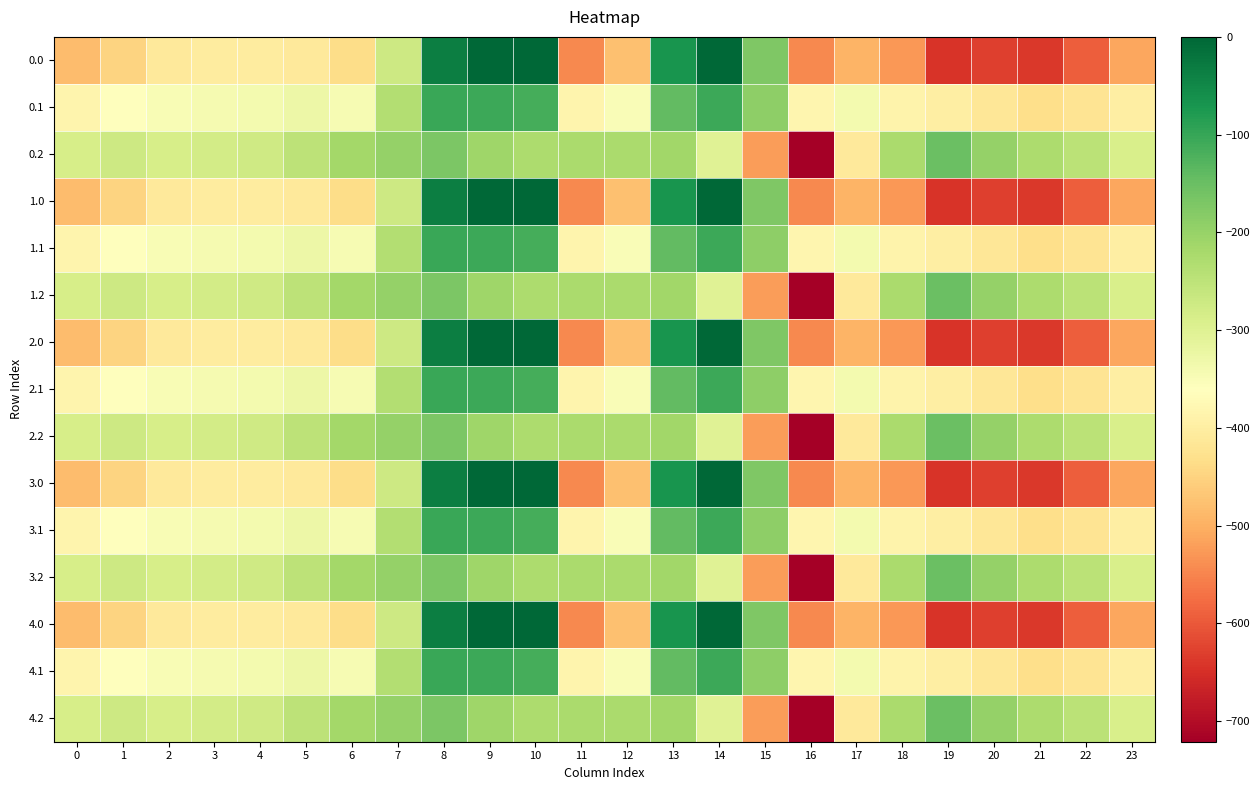

At 3, list the series in order from largest to smallest.

0.2, 1.2, 2.2, 3.2, 4.2, 0.1, 1.1, 2.1, 3.1, 4.1, 0.0, 1.0, 2.0, 3.0, 4.0